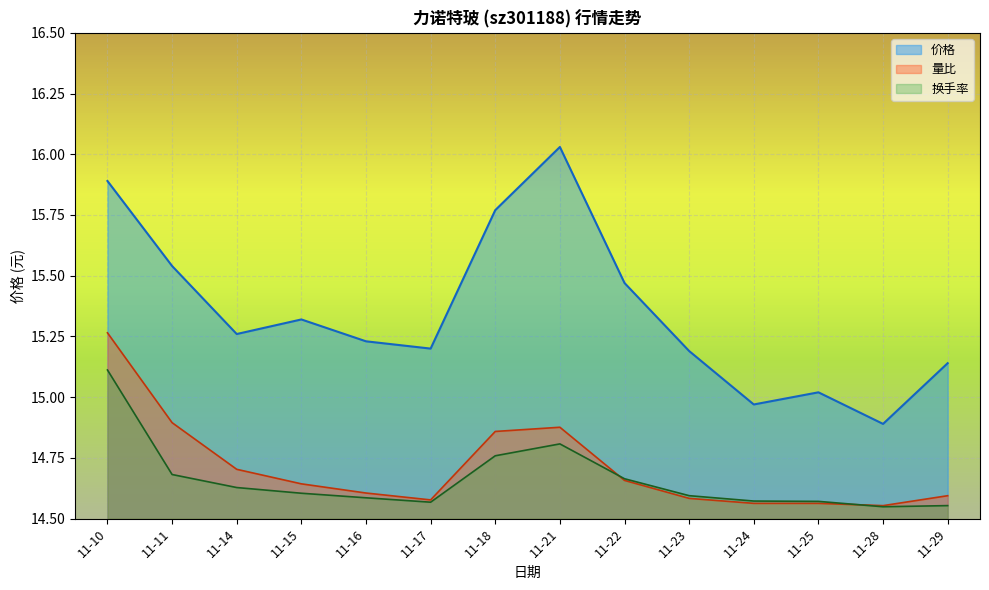

In 换手率, how many points are lower than both neighbors (excluding endpoints)?

2